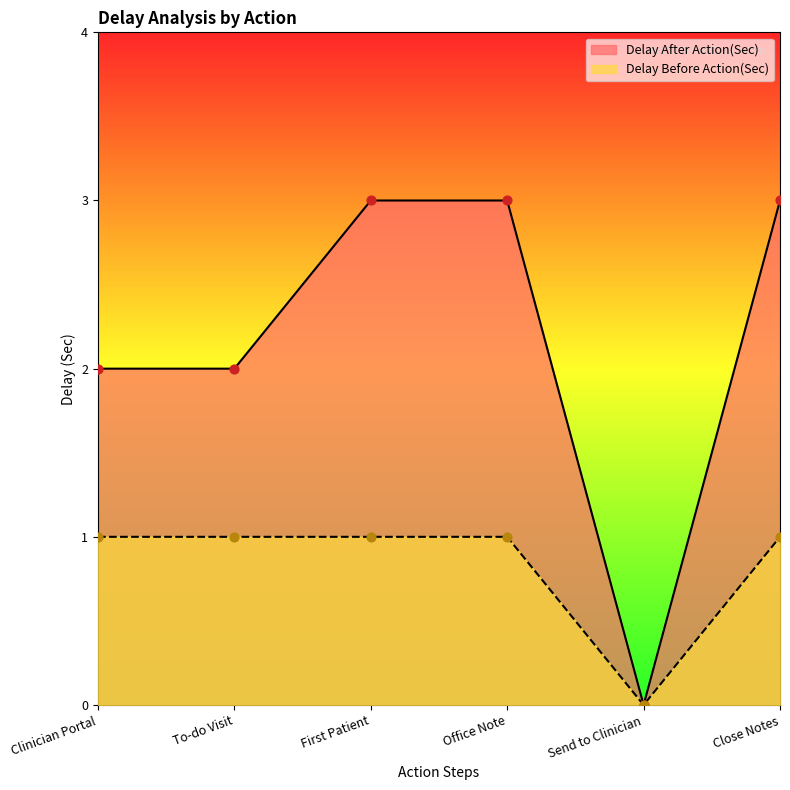

Which series has the widest spread of Y values?

Delay After Action(Sec)